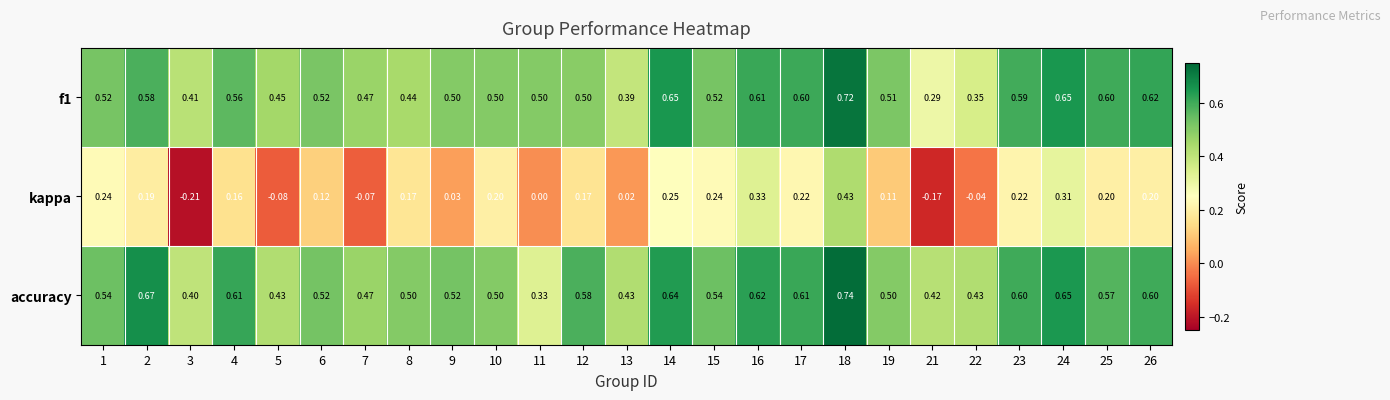

Which series has the widest spread of values?

kappa